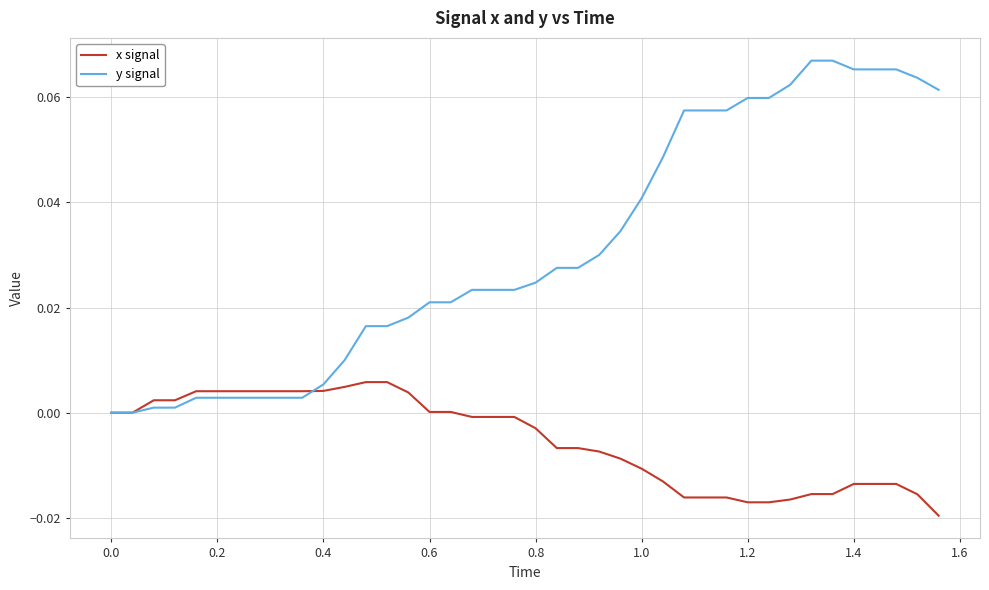

Is this an area chart (filled region under the line)?

No